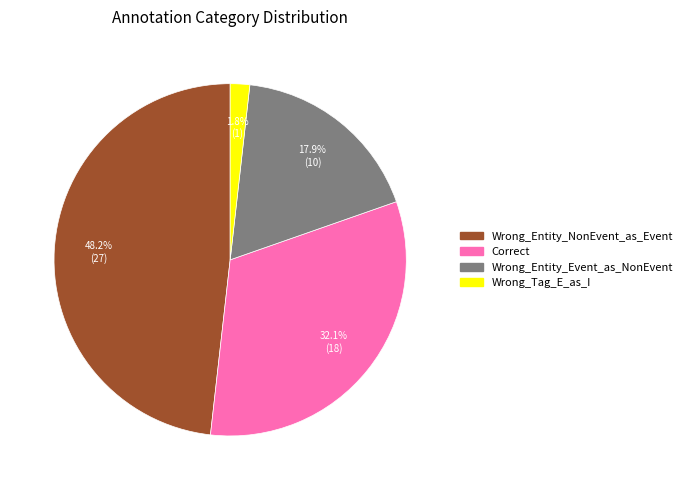

What percentage is NOT represented by Correct?

67.9%